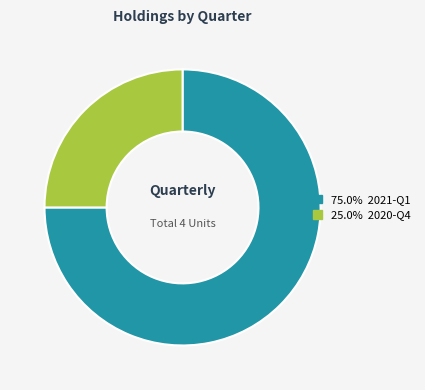

Is there a majority slice in this chart?

Yes